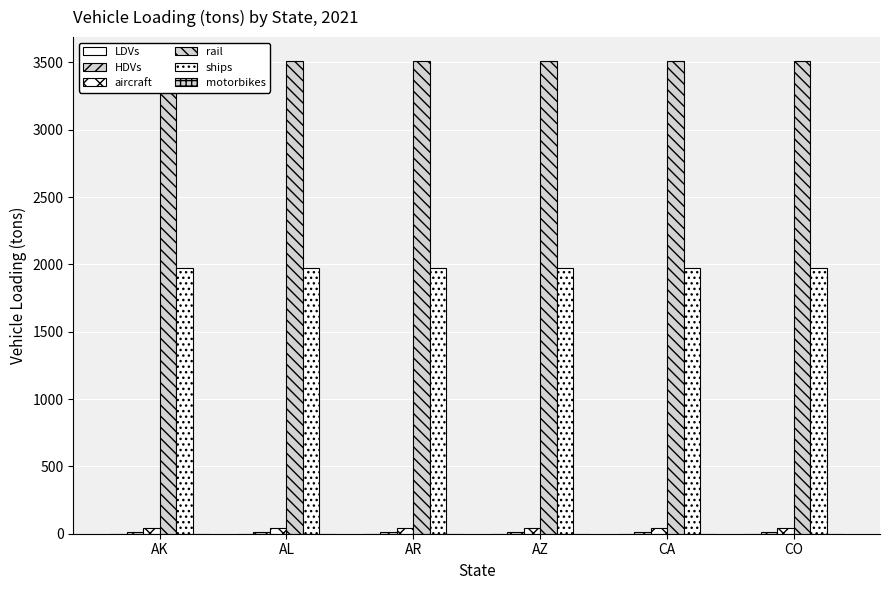

Count the number of data series in this chart.

6